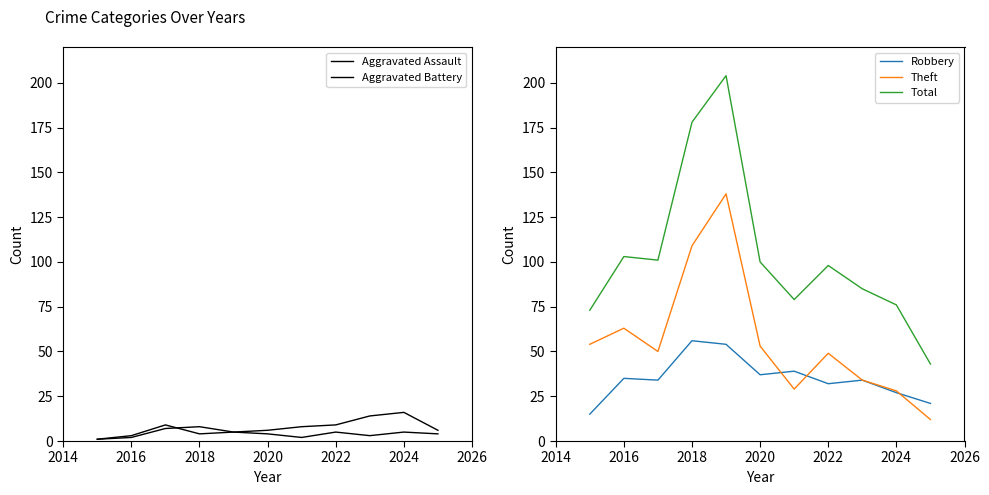

Which series has the widest spread of values?

Total